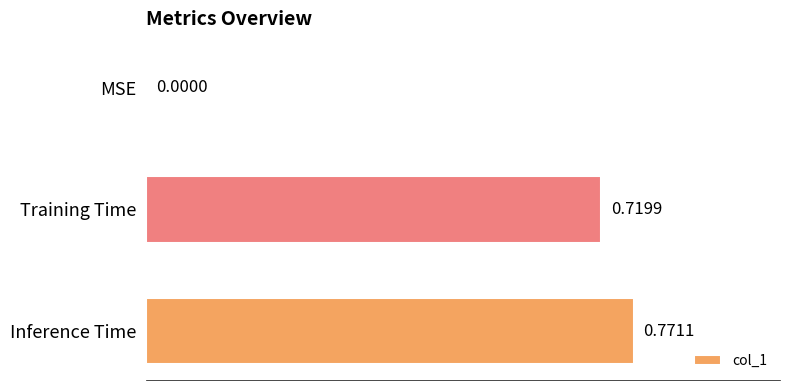

What is the change in value from MSE to Training Time?

+0.7